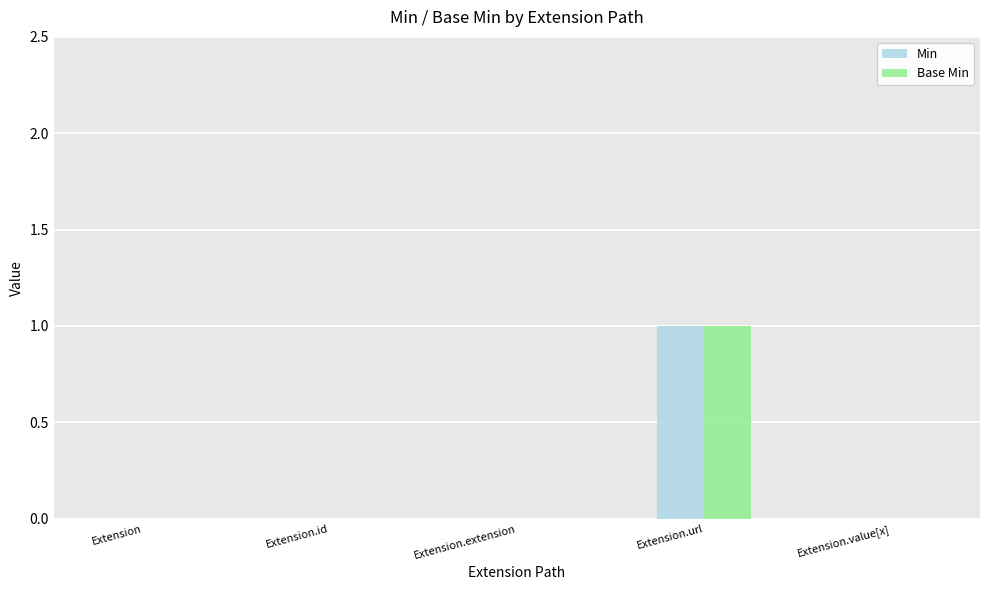

Reading left to right, what are all the values shown in this chart?

Min: Extension=0	Extension.id=0	Extension.extension=0	Extension.url=1	Extension.value[x]=0
Base Min: Extension=0	Extension.id=0	Extension.extension=0	Extension.url=1	Extension.value[x]=0